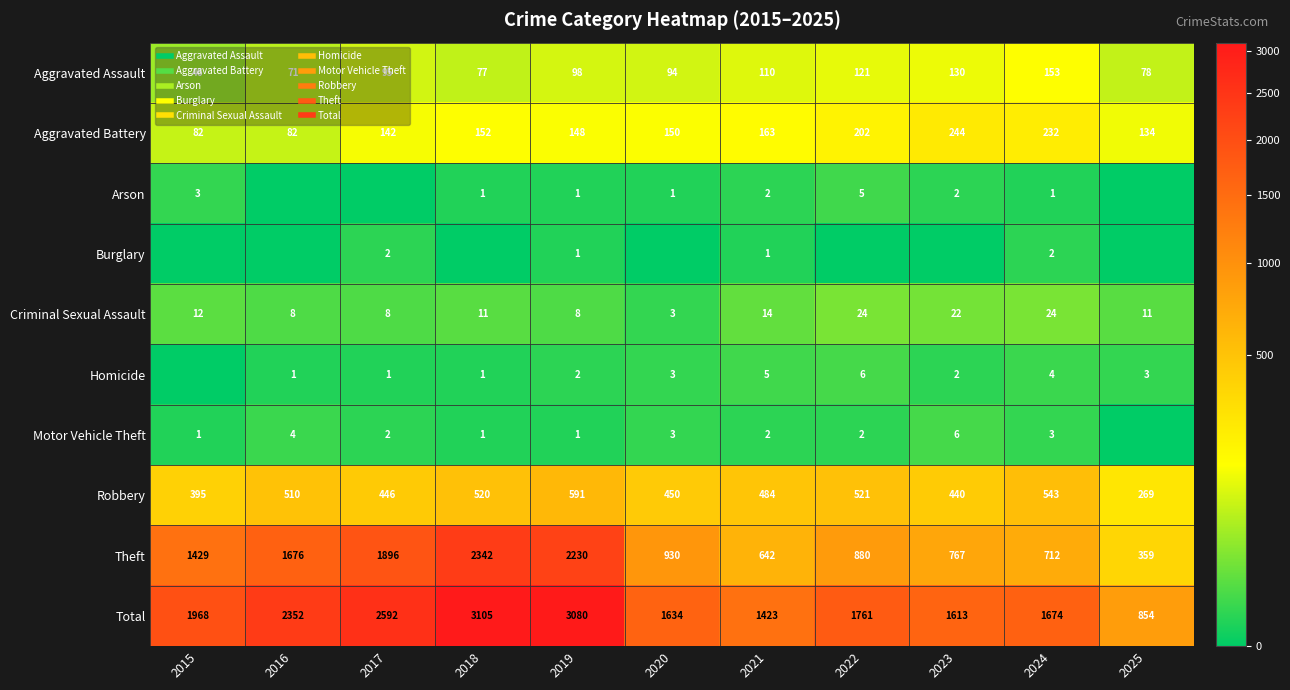

Is the value of Robbery at 2020 greater than the value of Theft at 2024?

No